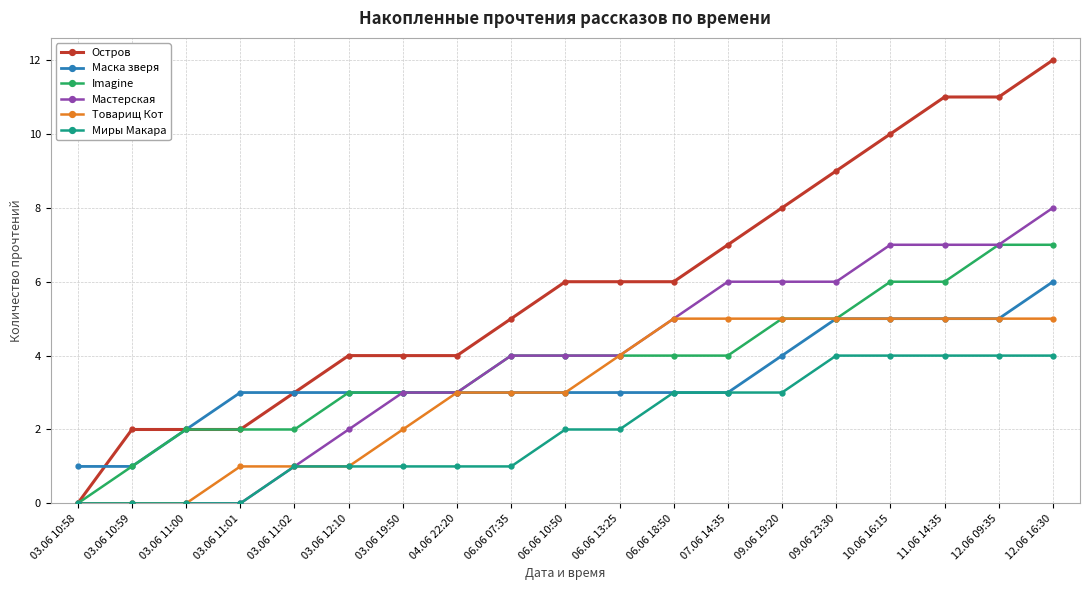

What is the label of the 1st point from the left?

03.06 10:58